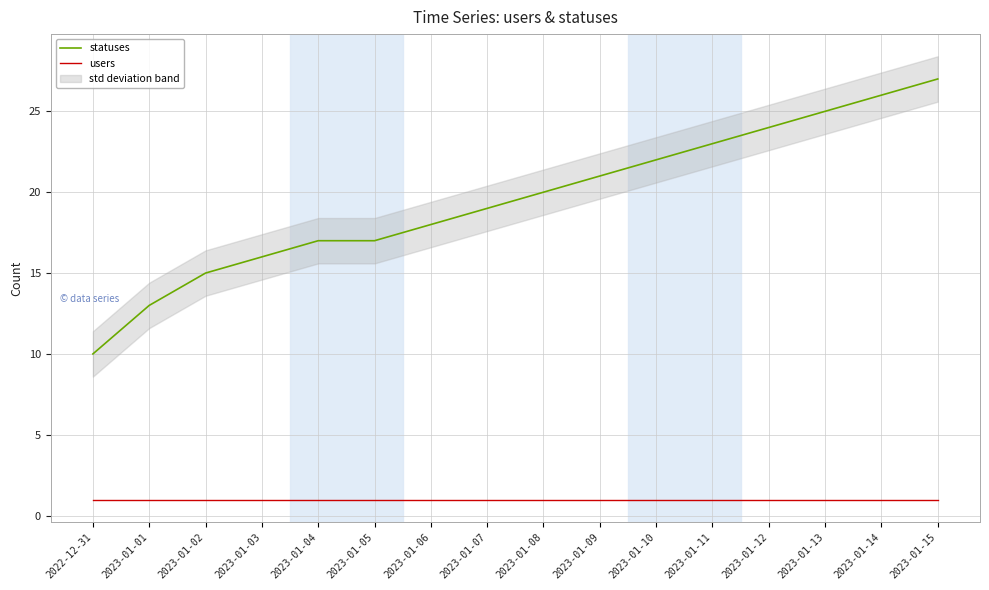

What is the value of the statuses point at the 10th from the left?

21